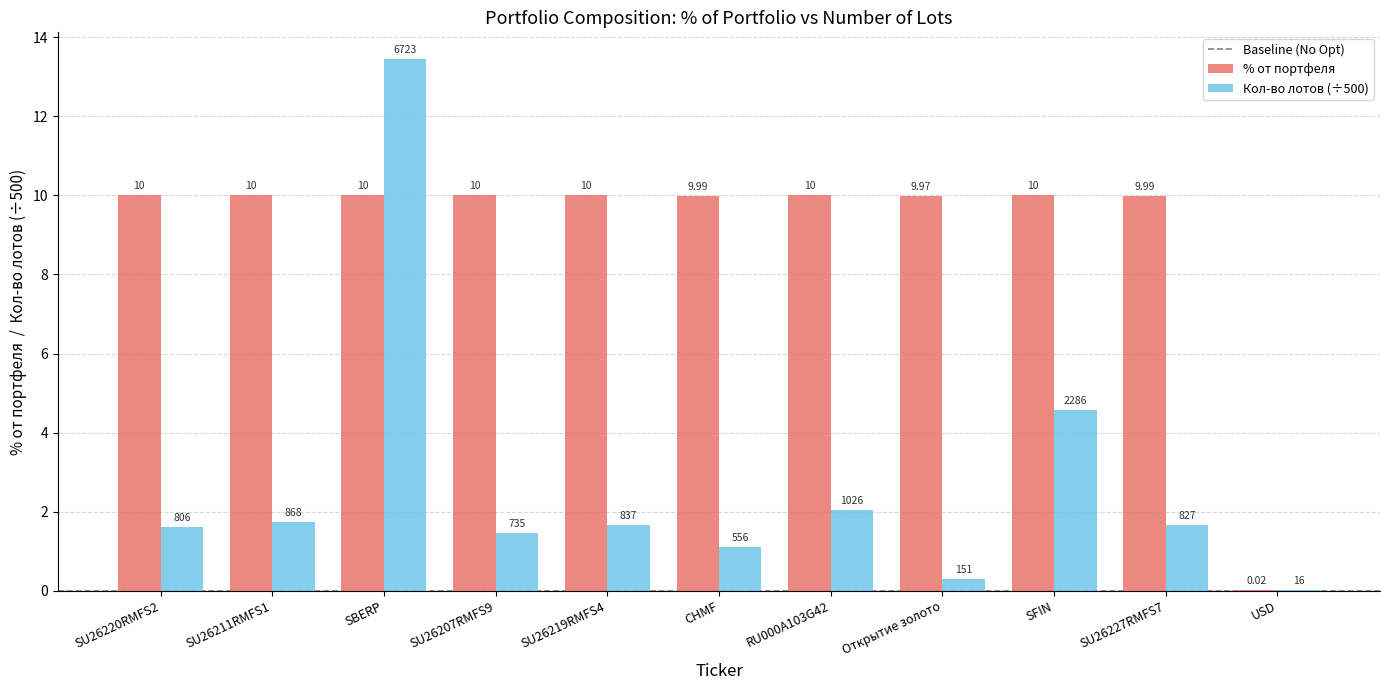

How many groups of bars are there?

11